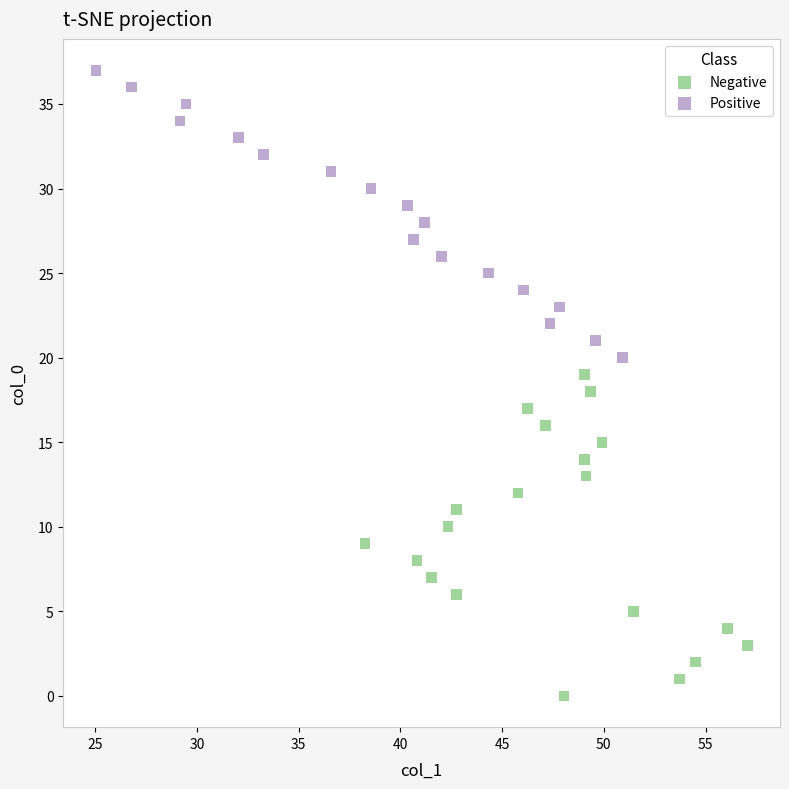

Which series contains the lowest Y value?

Negative